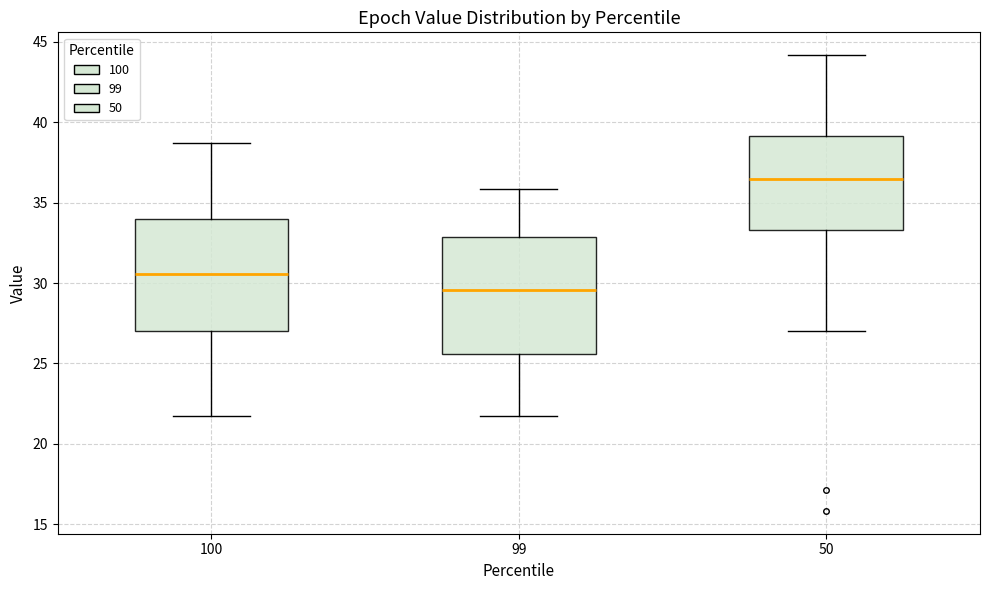

Reading left to right, transcribe this box plot: for each box, give where its median line is, the range the box spans, and where its two whiskers end, as read against the y-axis. The values are not printed on the chart, so give them approximately, as read against the axis.

100: median 30.5, box 27.0 to 34.0, whiskers 22.0 to 38.5
99: median 29.5, box 25.5 to 33.0, whiskers 22.0 to 36.0
50: median 36.5, box 33.5 to 39.0, whiskers 27.0 to 44.0